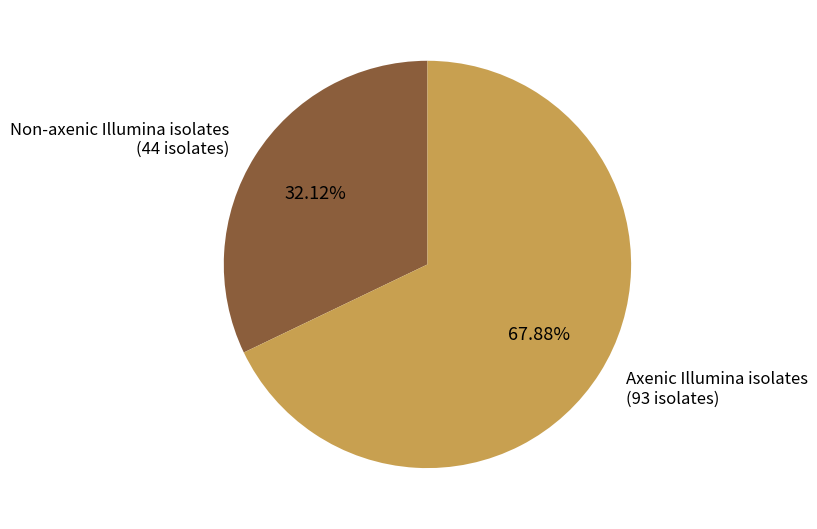

Count the number of slices in the pie.

2